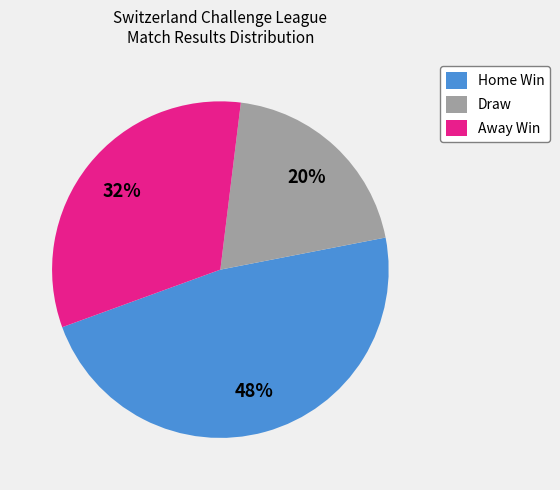

How many slices are in this pie chart?

3